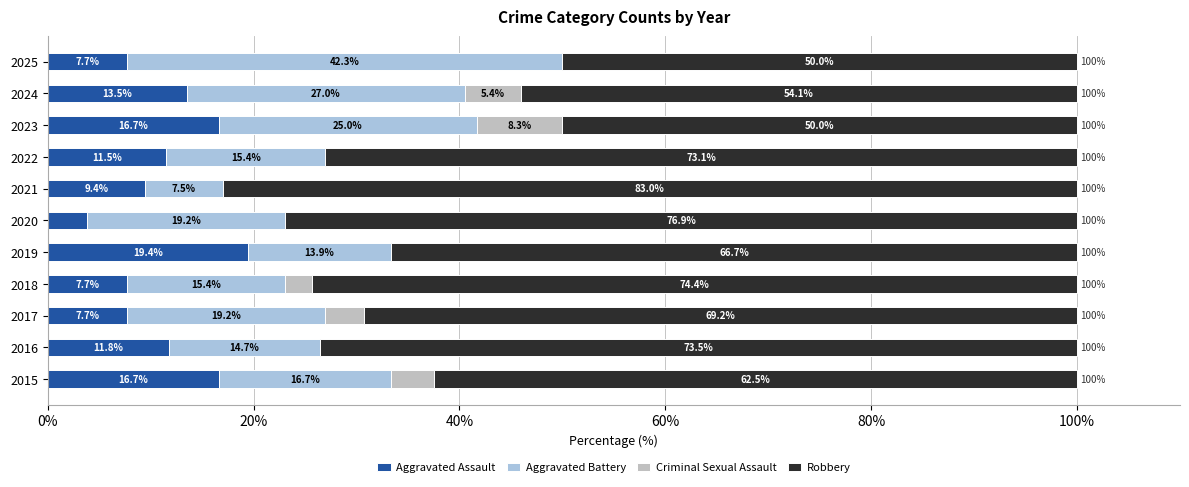

At which label does Aggravated Assault reach its peak?

2019